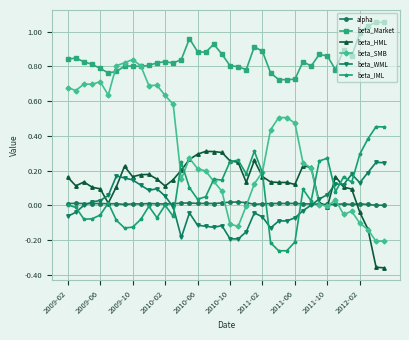

True or false: beta_WML has more than 0 interior local peaks.

True